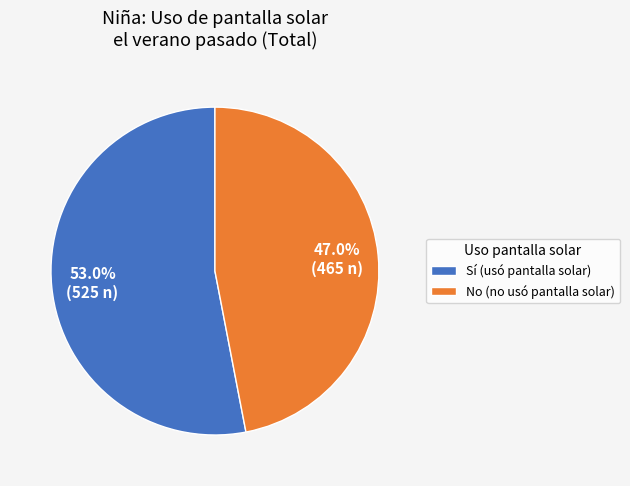

Combined, what portion of the pie is No (no usó pantalla solar) and Sí (usó pantalla solar)?

100.0%